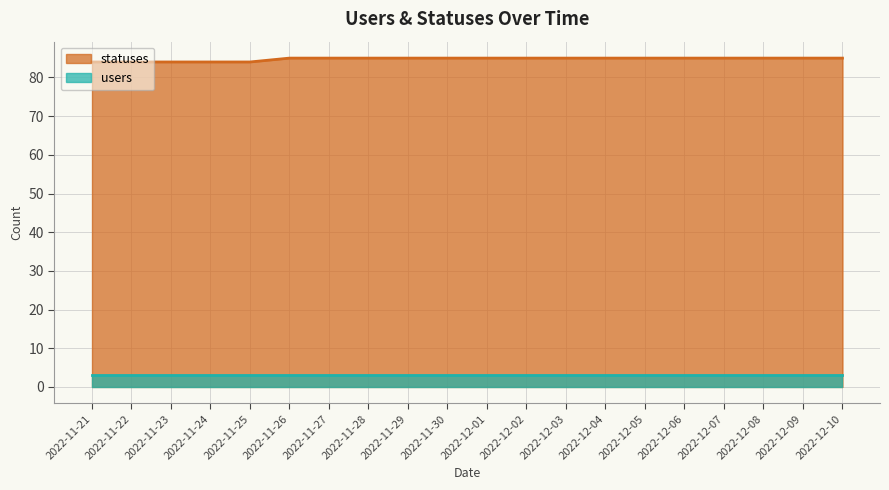

List the labels in order of value, largest first.

2022-11-26, 2022-11-27, 2022-11-28, 2022-11-29, 2022-11-30, 2022-12-01, 2022-12-02, 2022-12-03, 2022-12-04, 2022-12-05, 2022-12-06, 2022-12-07, 2022-12-08, 2022-12-09, 2022-12-10, 2022-11-21, 2022-11-22, 2022-11-23, 2022-11-24, 2022-11-25